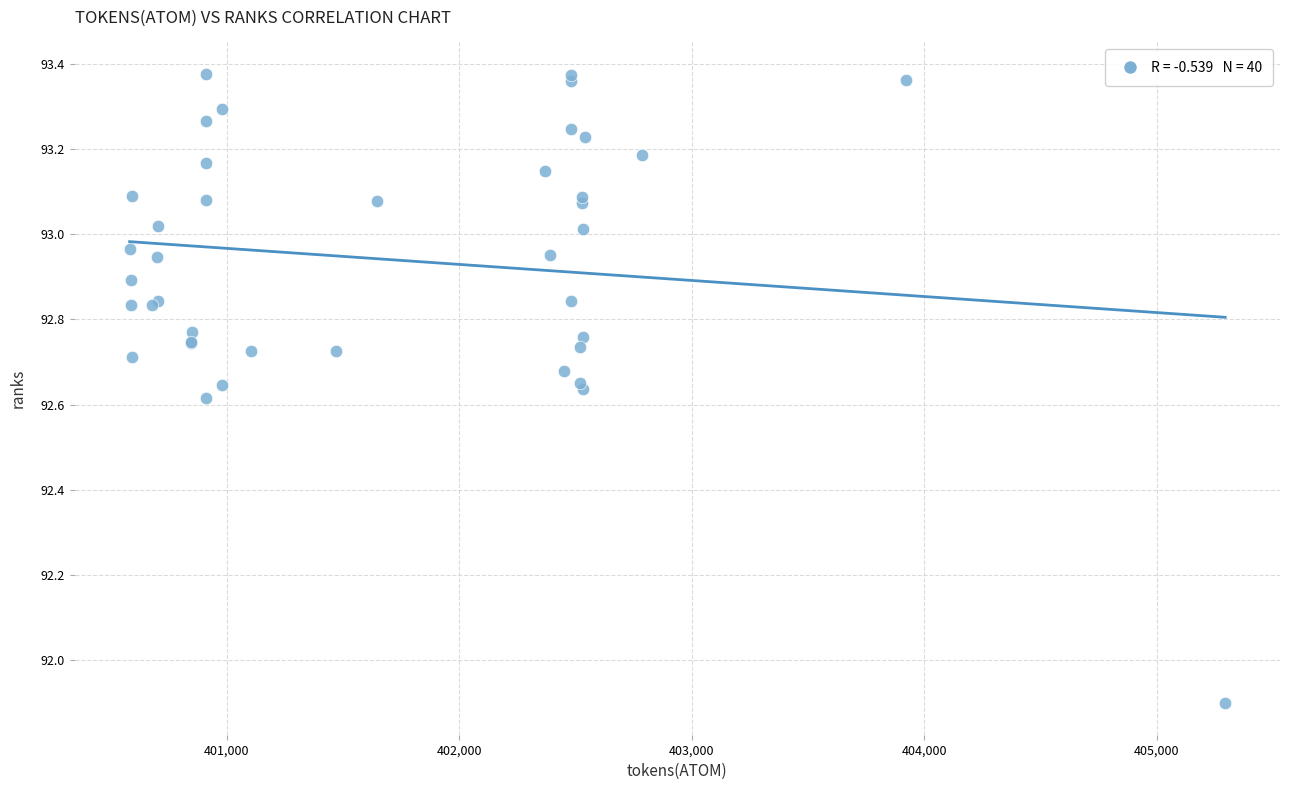

What Y value in the scatter plot is closest to 92?

91.9